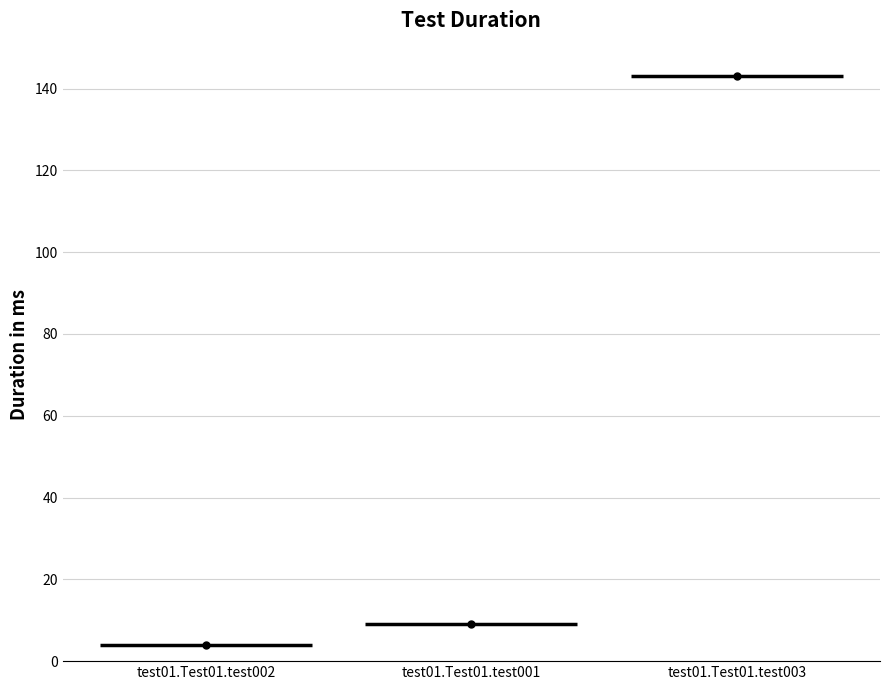

What is the sum of all values?

156